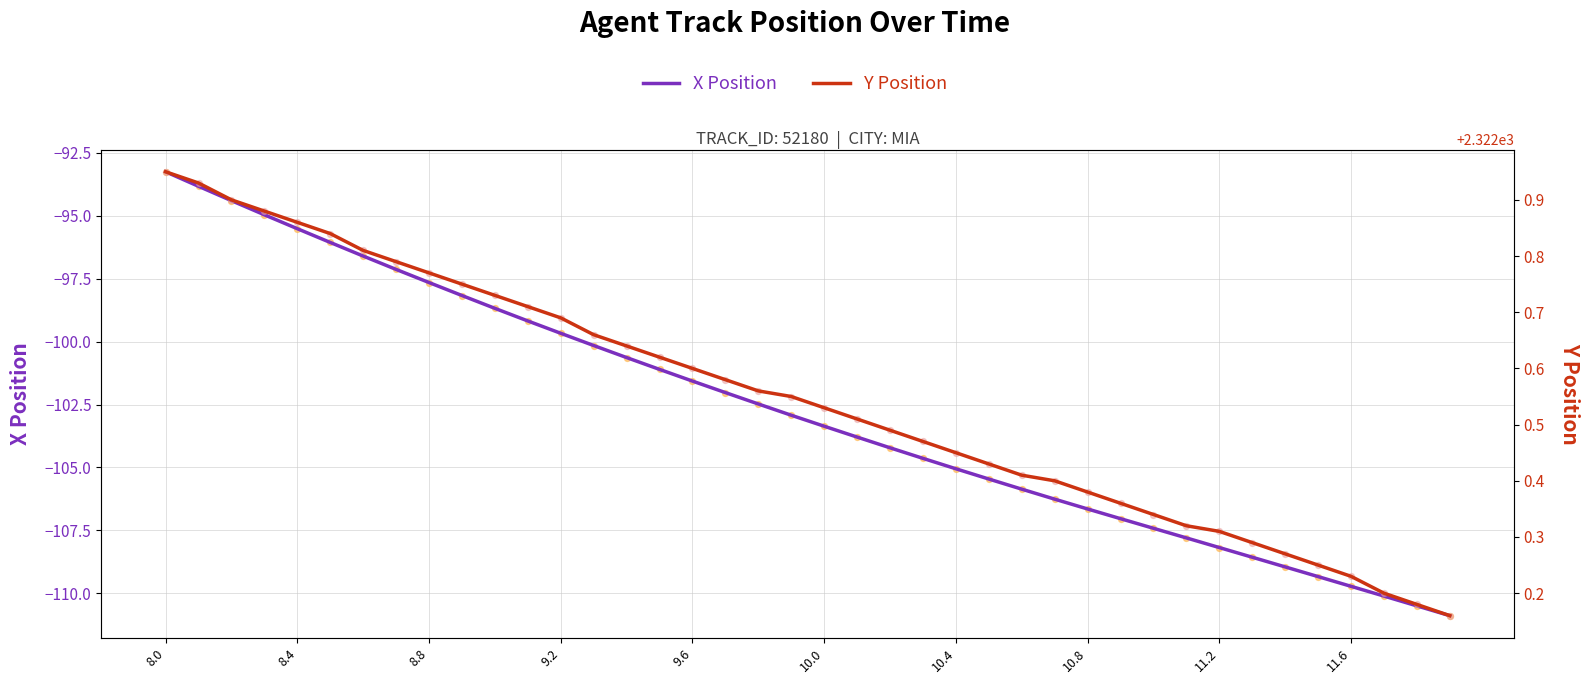

Which series contains the highest Y value?

Y Position